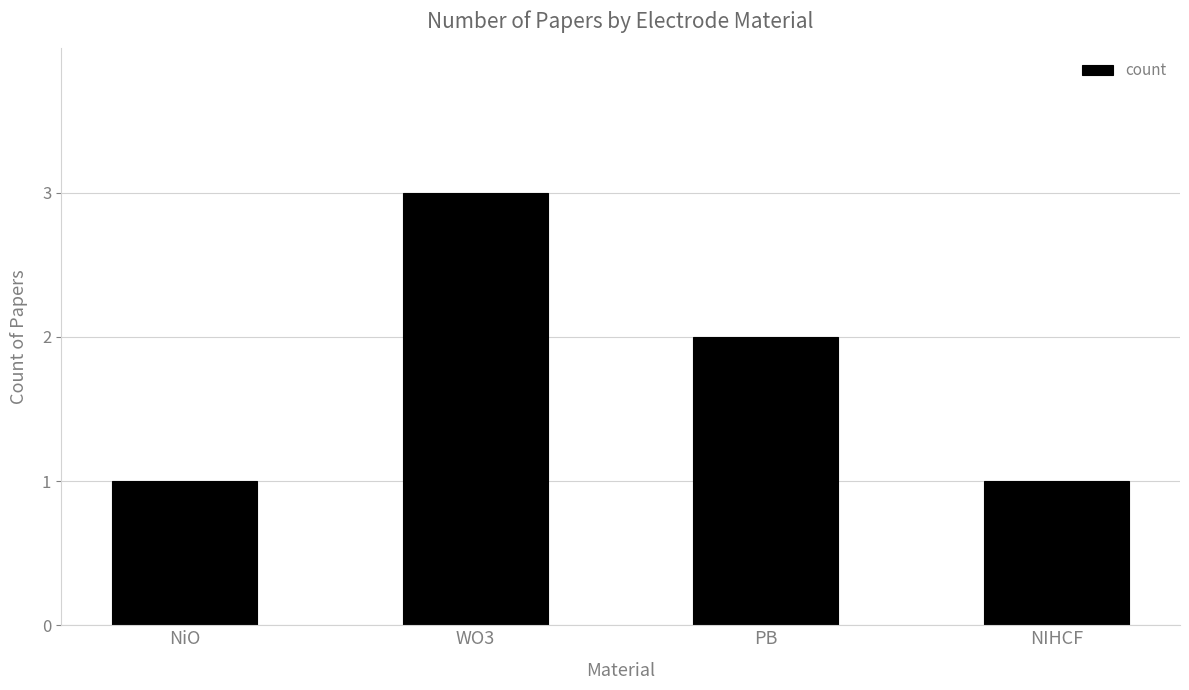

Which has a higher value, WO3 or NIHCF?

WO3